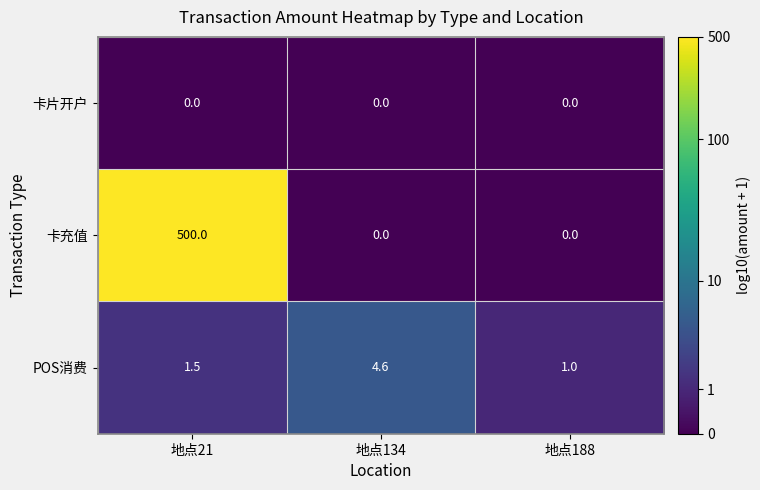

Which series changed the most between 地点134 and 地点188?

POS消费